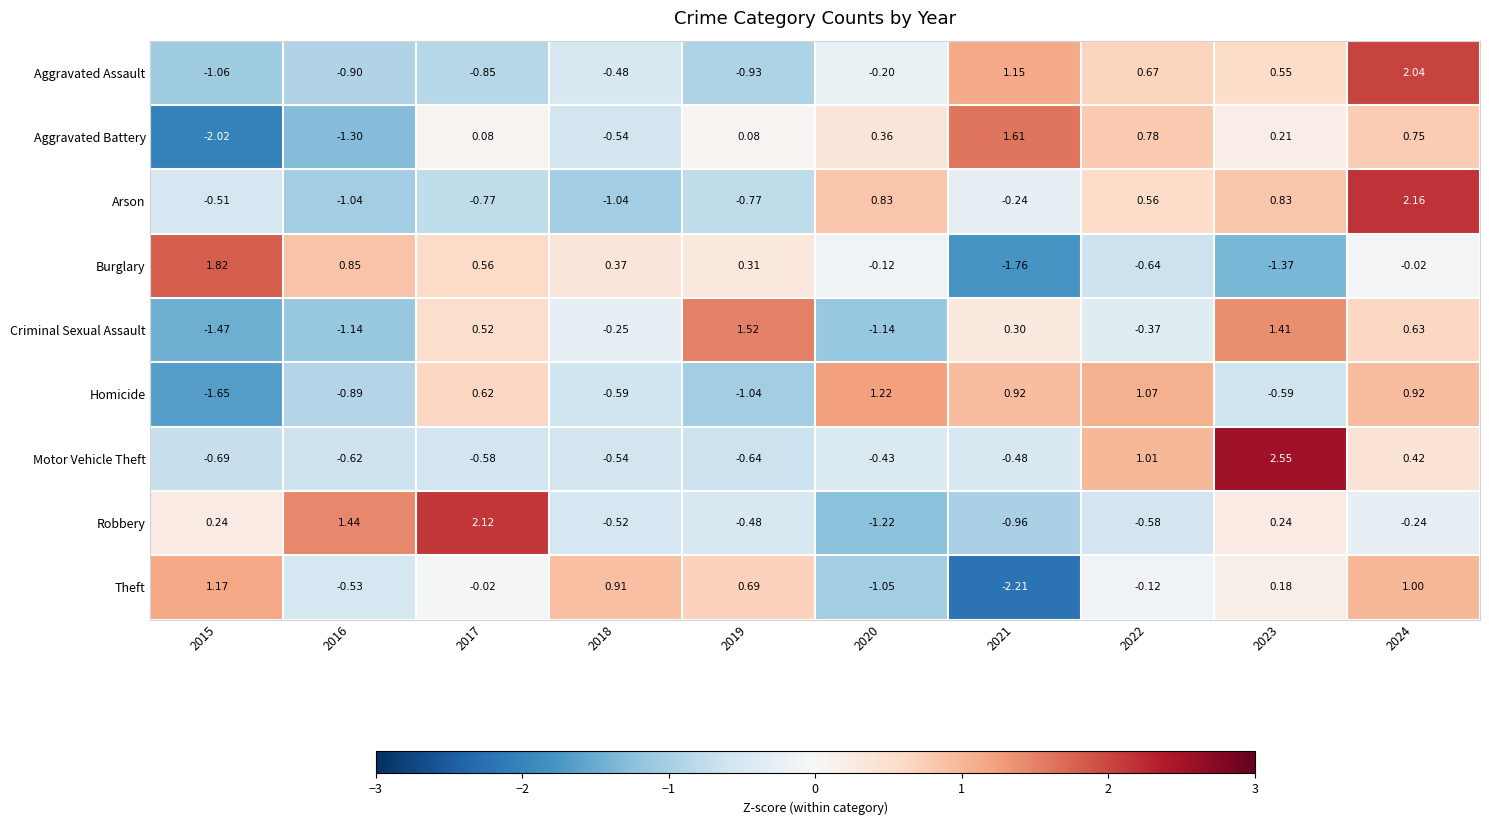

Rank the series at 2021 from highest to lowest value.

Aggravated Battery, Aggravated Assault, Homicide, Criminal Sexual Assault, Arson, Motor Vehicle Theft, Robbery, Burglary, Theft